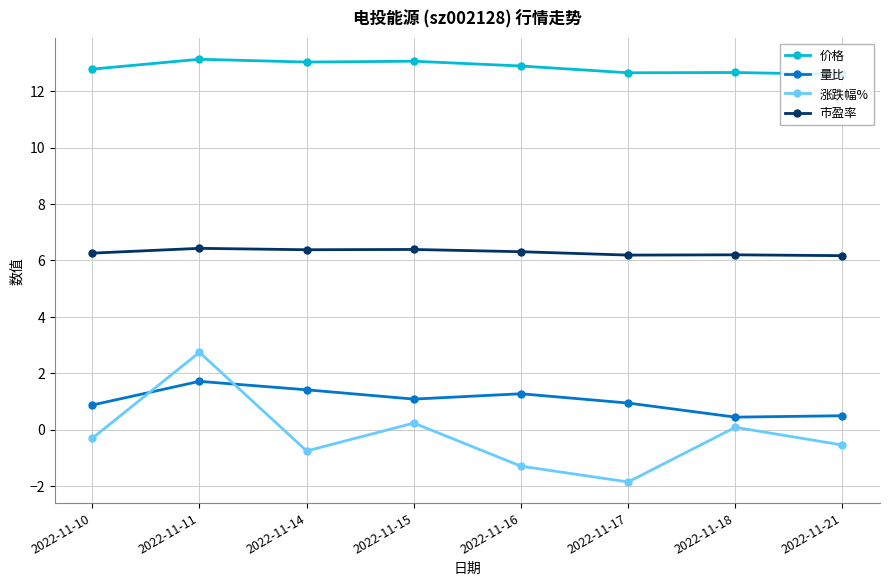

What is the difference between the 市盈率 values at 2022-11-16 and 2022-11-11?

0.1